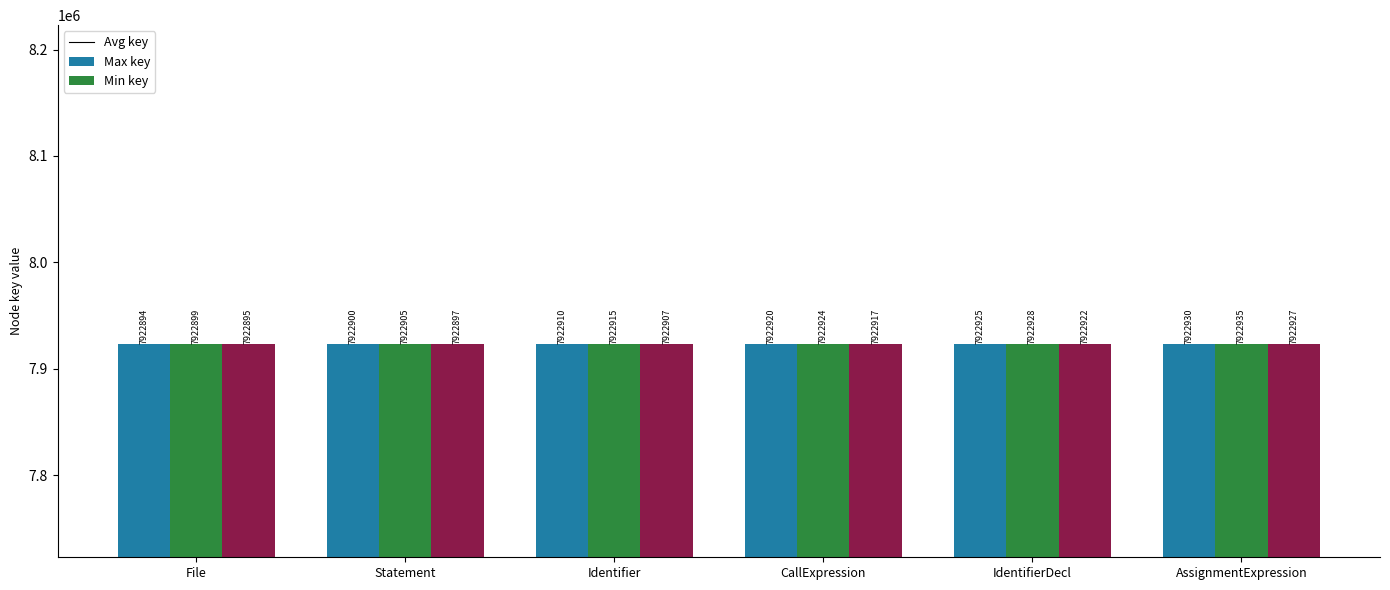

The value of Min key at IdentifierDecl is 7922922. True or false?

True